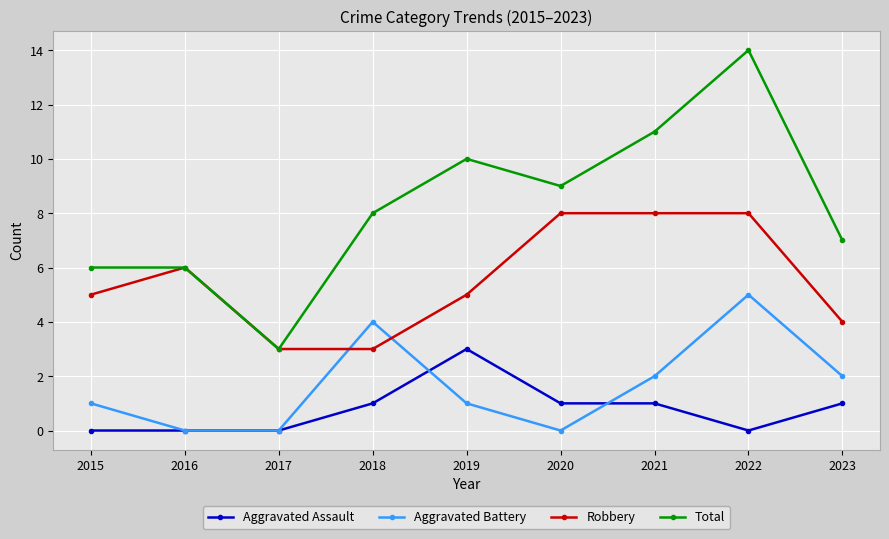

What is the difference between the Aggravated Battery values at 2022 and 2023?

3